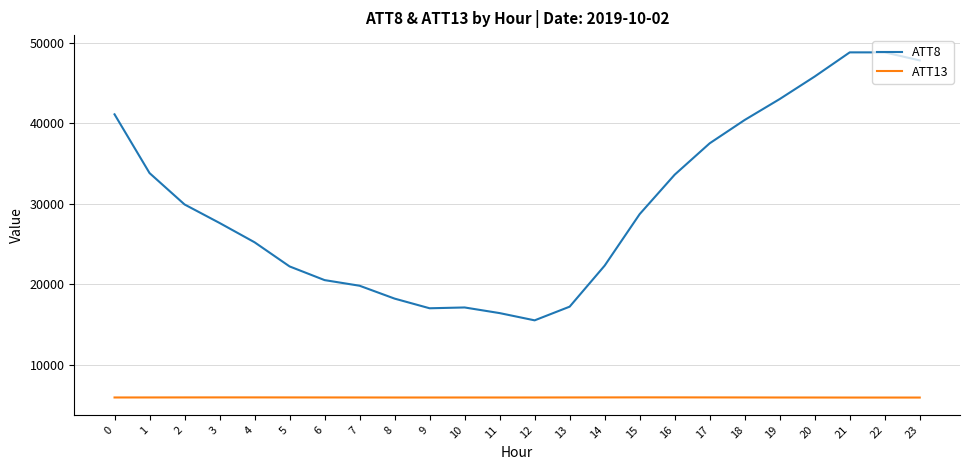

List the series in order of their overall mean, highest first.

ATT8, ATT13